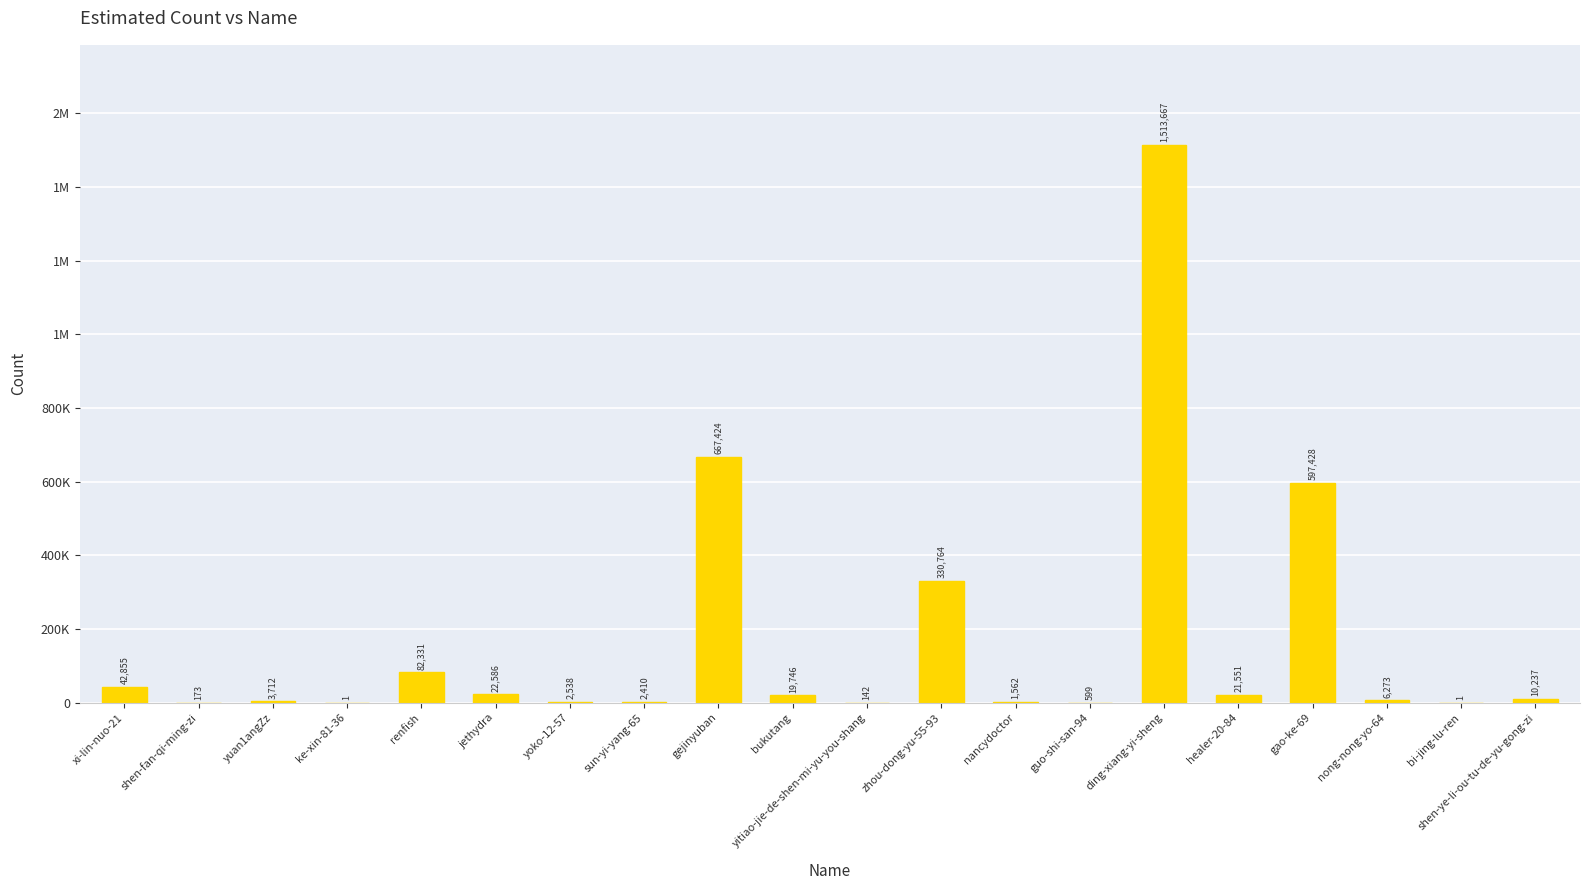

List the labels in order of value, largest first.

ding-xiang-yi-sheng, gejinyuban, gao-ke-69, zhou-dong-yu-55-93, renfish, xi-lin-nuo-21, jethydra, healer-20-84, bukutang, shen-ye-li-ou-tu-de-yu-gong-zi, nong-nong-yo-64, yuan1angZz, yoko-12-57, sun-yi-yang-65, nancydoctor, guo-shi-san-94, shen-fan-qi-ming-zi, yitiao-jie-de-shen-mi-yu-you-shang, ke-xin-81-36, bi-jing-lu-ren